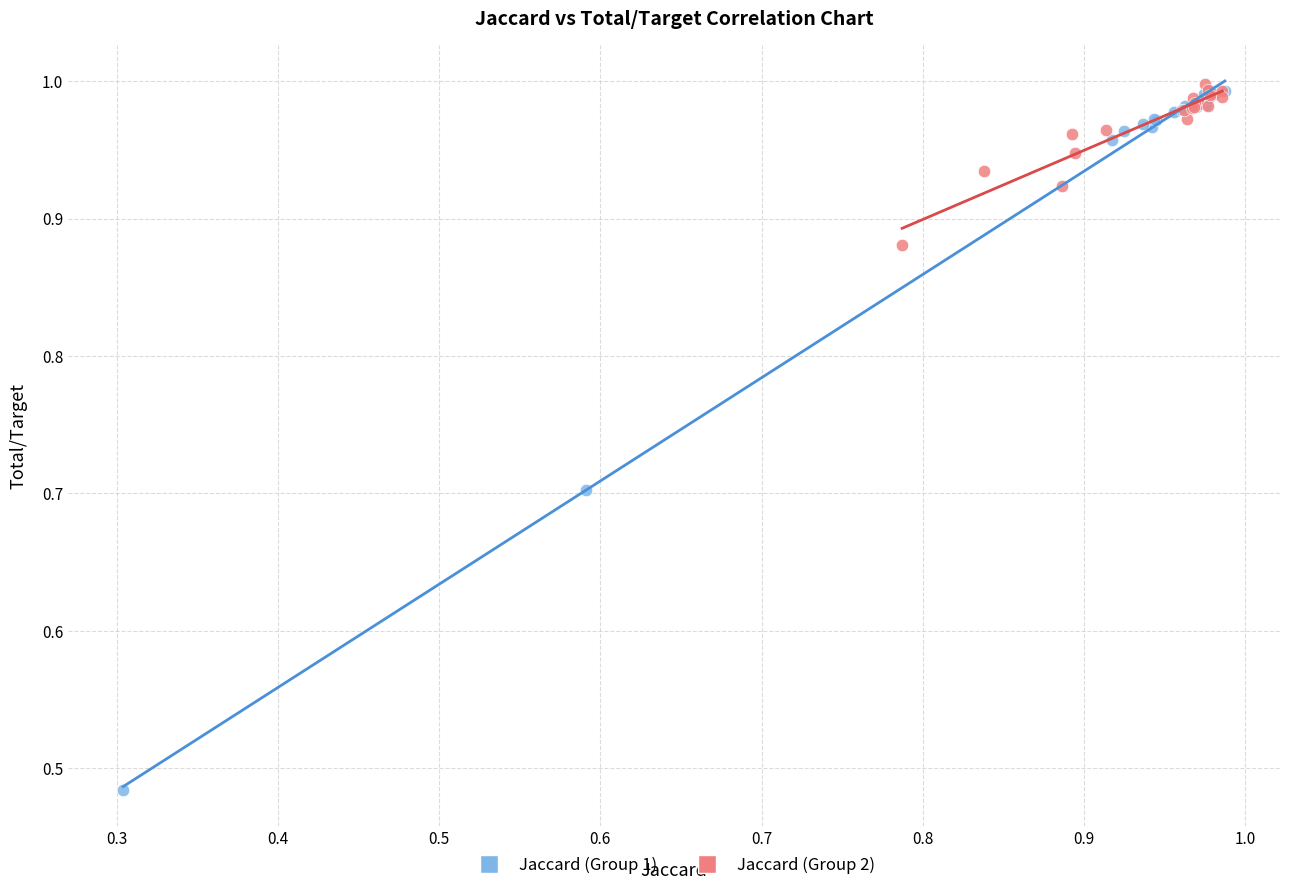

What are all the series names shown in the legend?

Jaccard (Group 1), Jaccard (Group 2)